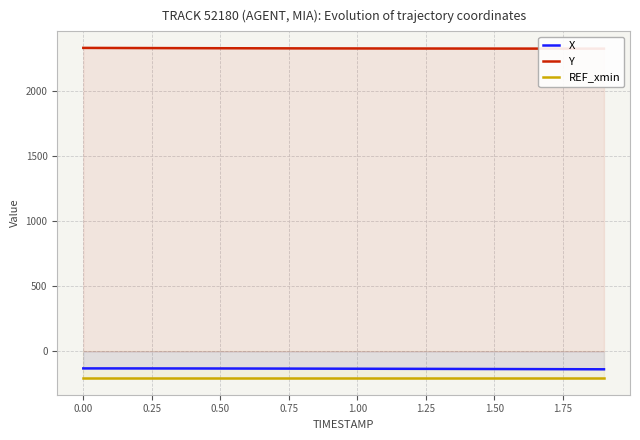

Reading left to right, what are all the values shown in this chart?

X: -131.3	-131.3	-131.4	-131.6	-131.8	-132.0	-132.3	-132.6	-133.0	-133.4	-133.8	-134.2	-134.6	-135.1	-135.5	-136.0	-136.5	-137.0	-137.6	-138.1
Y: 2327.6	2327.0	2326.5	2326.0	2325.5	2325.1	2324.7	2324.3	2324.0	2323.7	2323.4	2323.2	2322.9	2322.8	2322.6	2322.4	2322.3	2322.1	2322.0	2321.9
REF_xmin: -206.5	-206.5	-206.5	-206.5	-206.5	-206.5	-206.5	-206.5	-206.5	-206.5	-206.5	-206.5	-206.5	-206.5	-206.5	-206.5	-206.5	-206.5	-206.5	-206.5